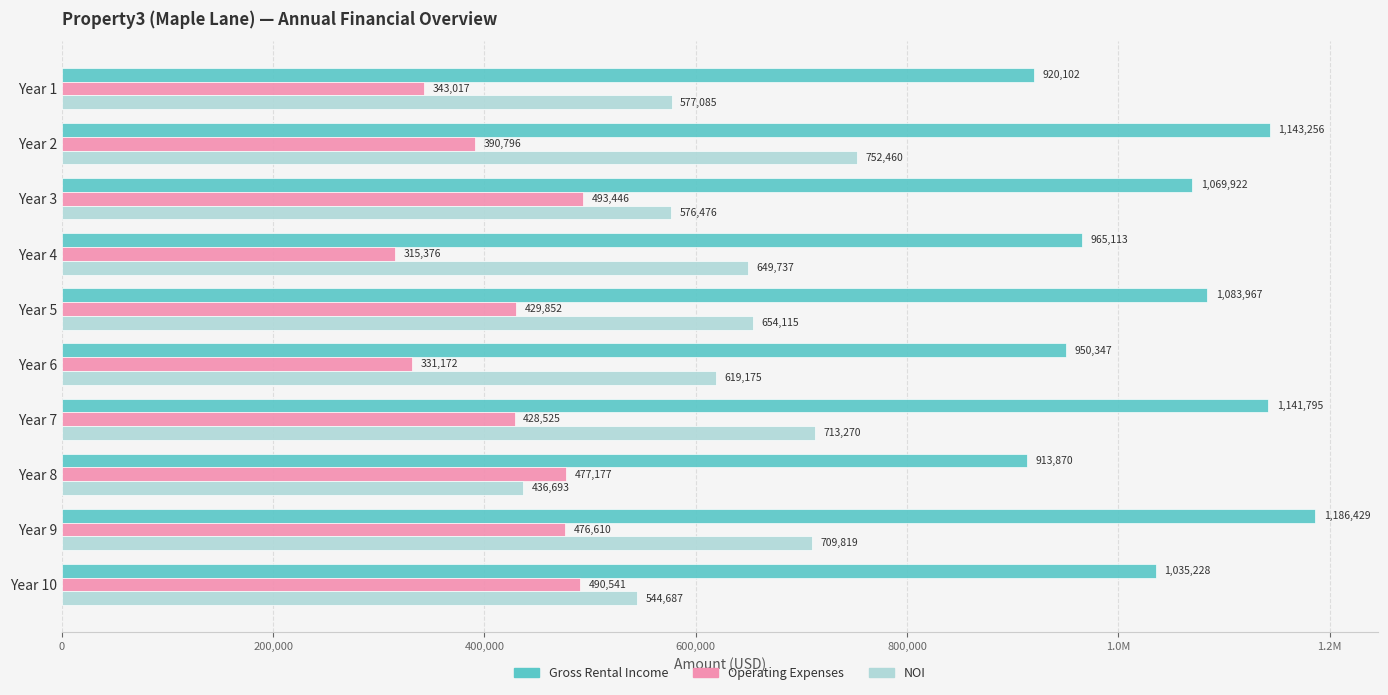

What are all the series names shown in the legend?

Gross Rental Income, Operating Expenses, NOI